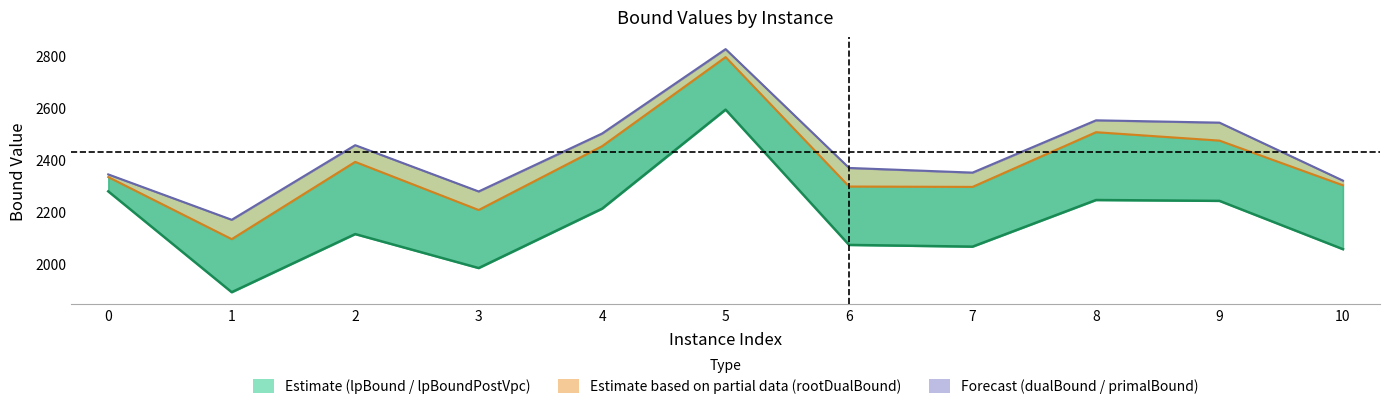

Rank the series by their average value, from highest to lowest.

primalBound, rootDualBound line, lpBoundPostVpc line